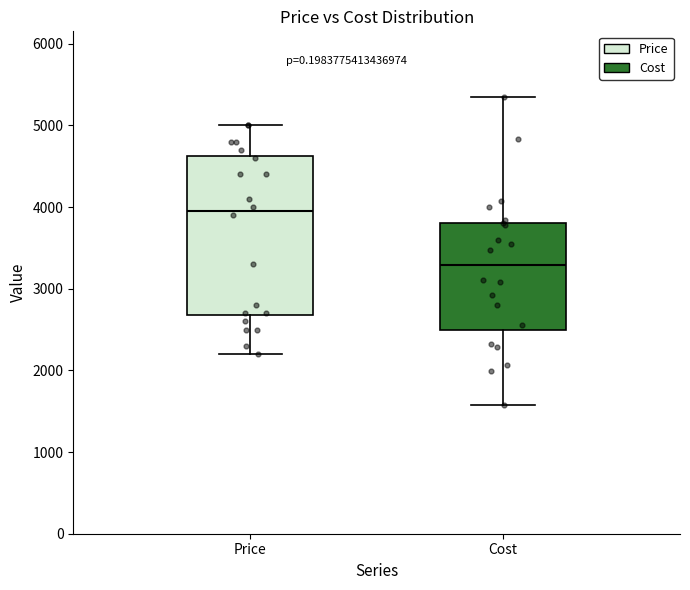

Comparing the boxes themselves (not the whiskers), which one is the tallest?

Price